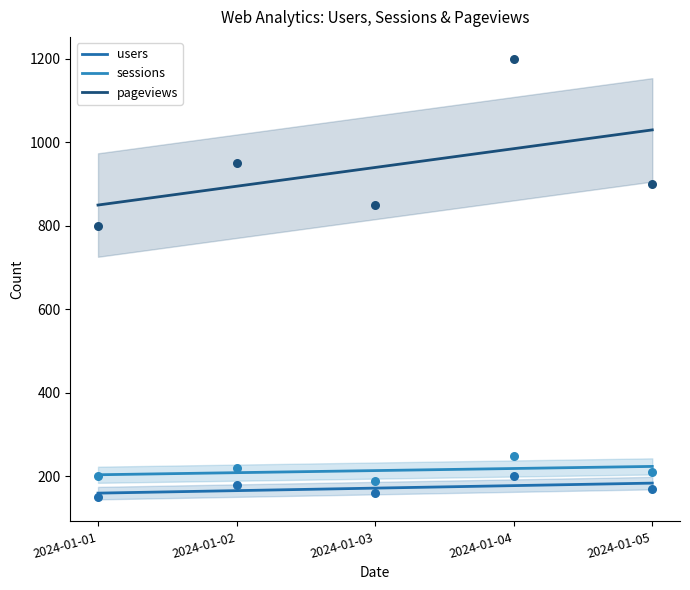

What are all the series names shown in the legend?

users, sessions, pageviews